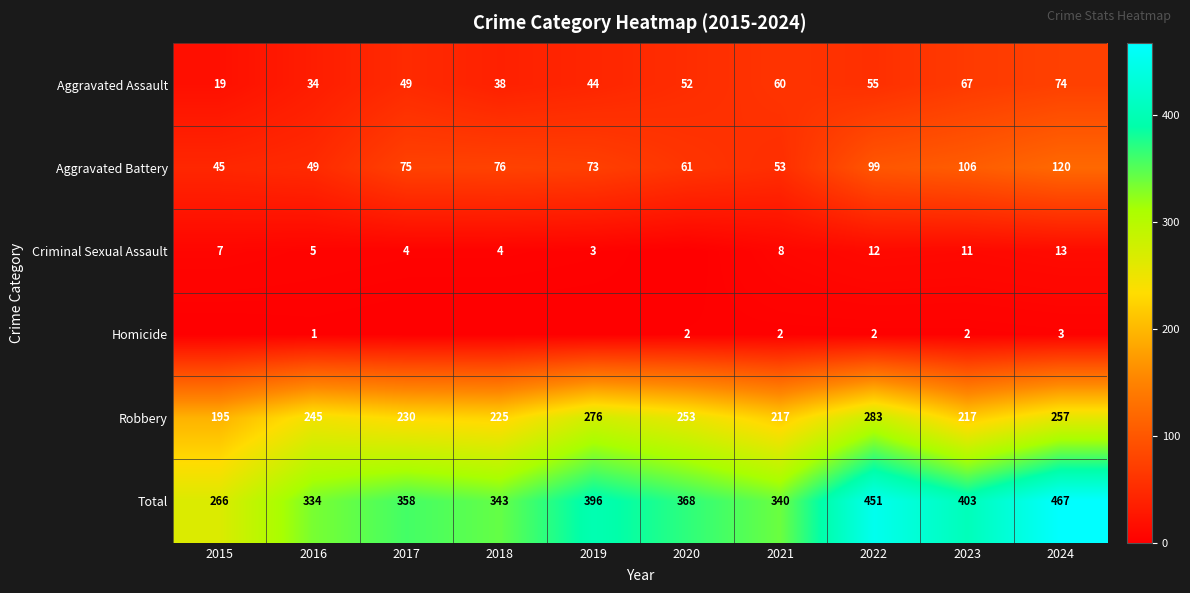

What is the difference between the second highest and second lowest values in the Robbery series?

59